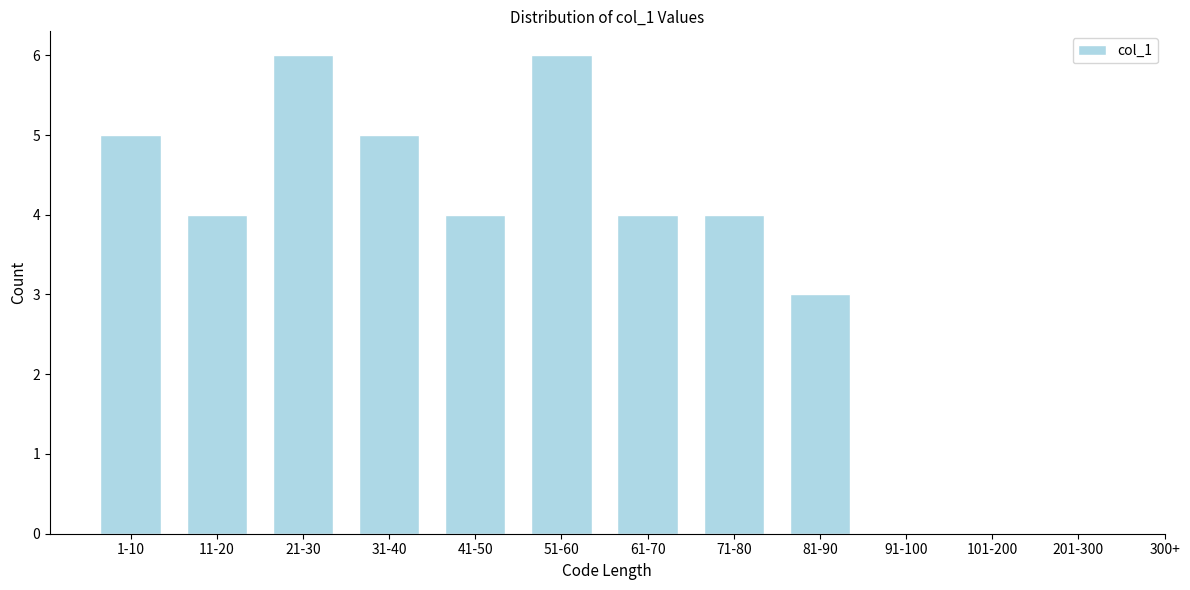

Reading right to left, what are all the values shown in this chart?

201-300=0	101-200=0	91-100=0	81-90=3	71-80=4	61-70=4	51-60=6	41-50=4	31-40=5	21-30=6	11-20=4	1-10=5